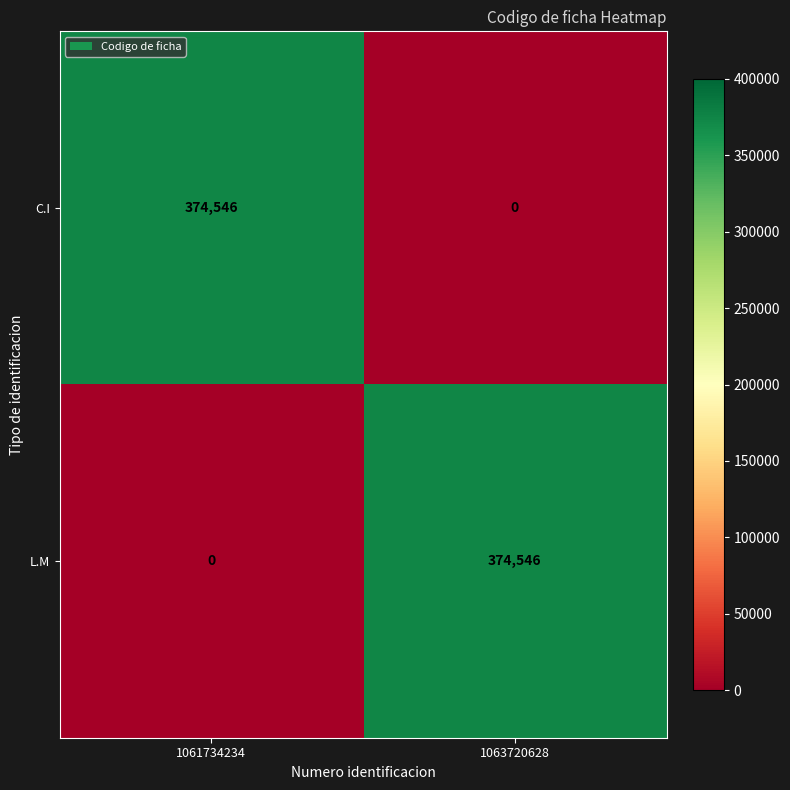

What is the spread (max minus min) of values at 1061734234?

374546